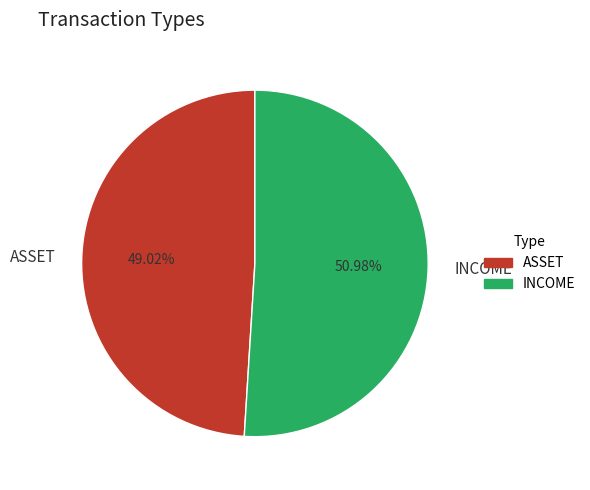

The INCOME slice represents 51% of the pie. True or false?

True